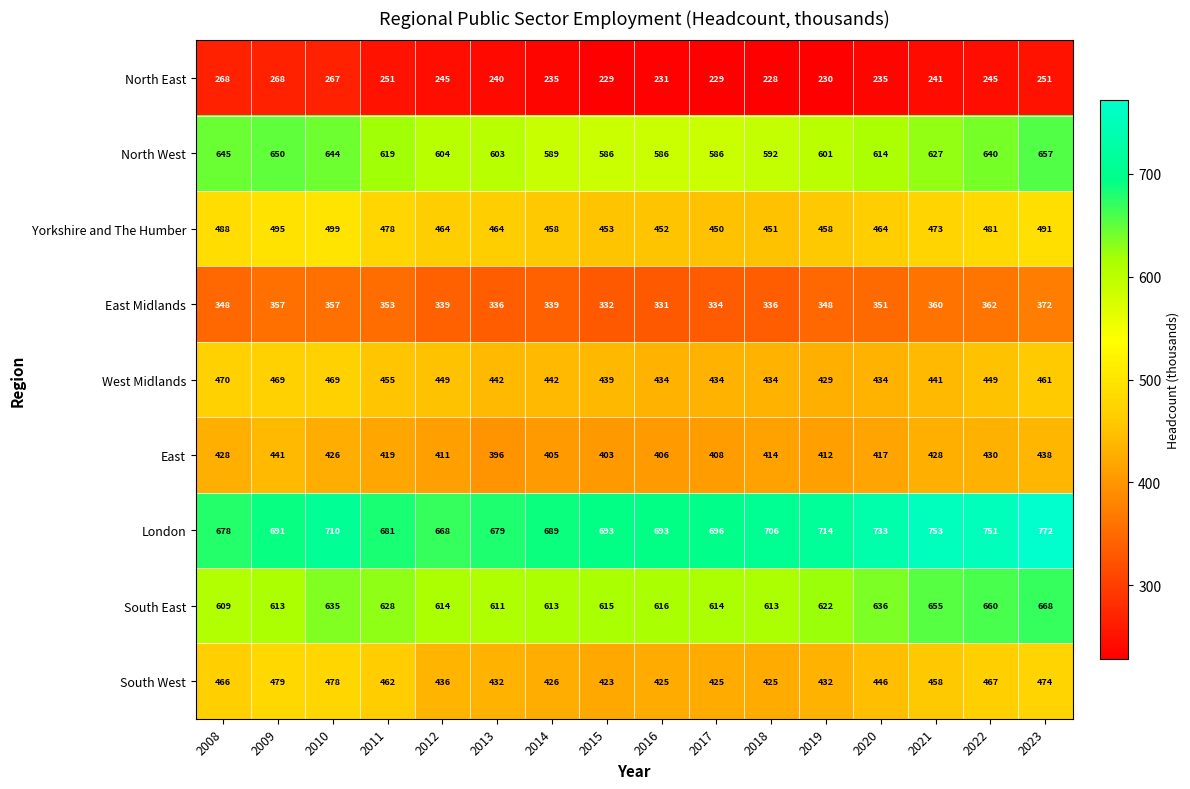

What is the difference between the South East values at 2020 and 2016?

20